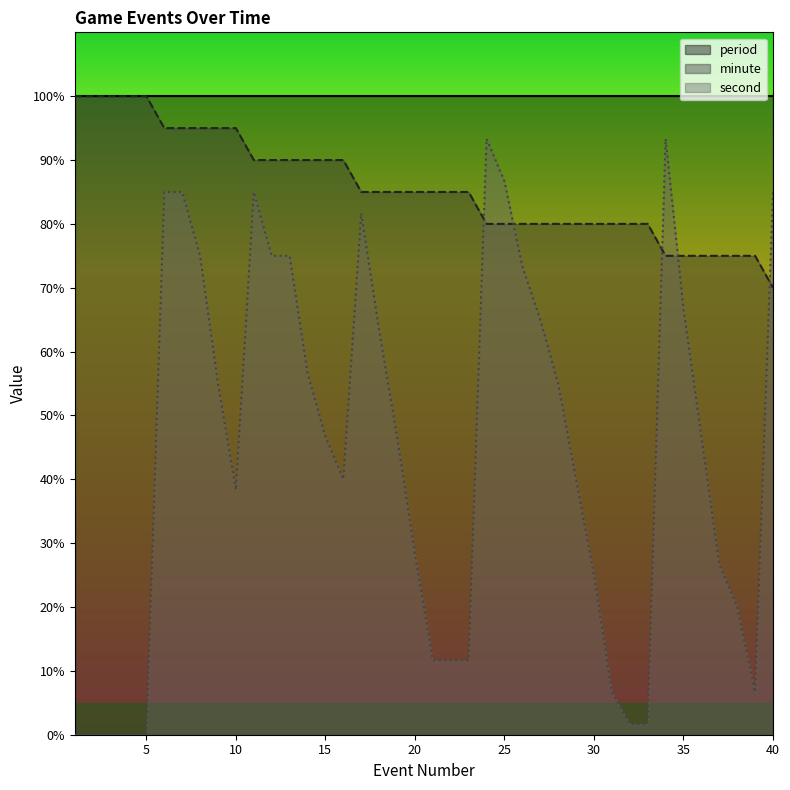

Rank the categories by minute value from lowest to highest.

40, 34, 35, 36, 37, 38, 39, 24, 25, 26, 27, 28, 29, 30, 31, 32, 33, 17, 18, 19, 20, 21, 22, 23, 11, 12, 13, 14, 15, 16, 6, 7, 8, 9, 10, 1, 2, 3, 4, 5